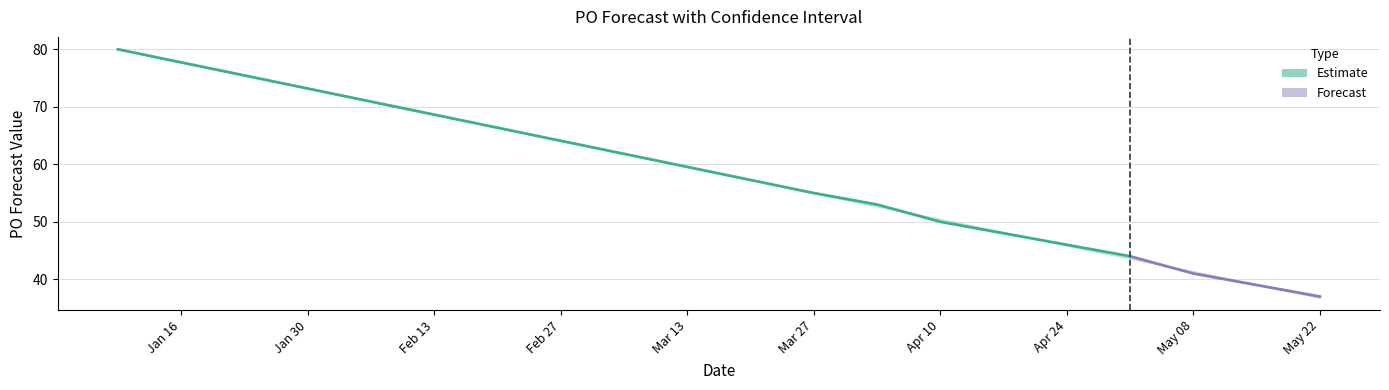

True or false: yhat_upper and yhat_lower intersect in this chart.

False